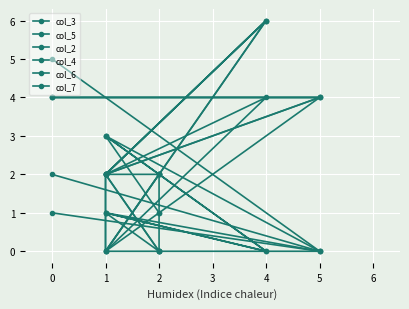

What is the difference between the second highest and minimum values in the col_6 series?

4